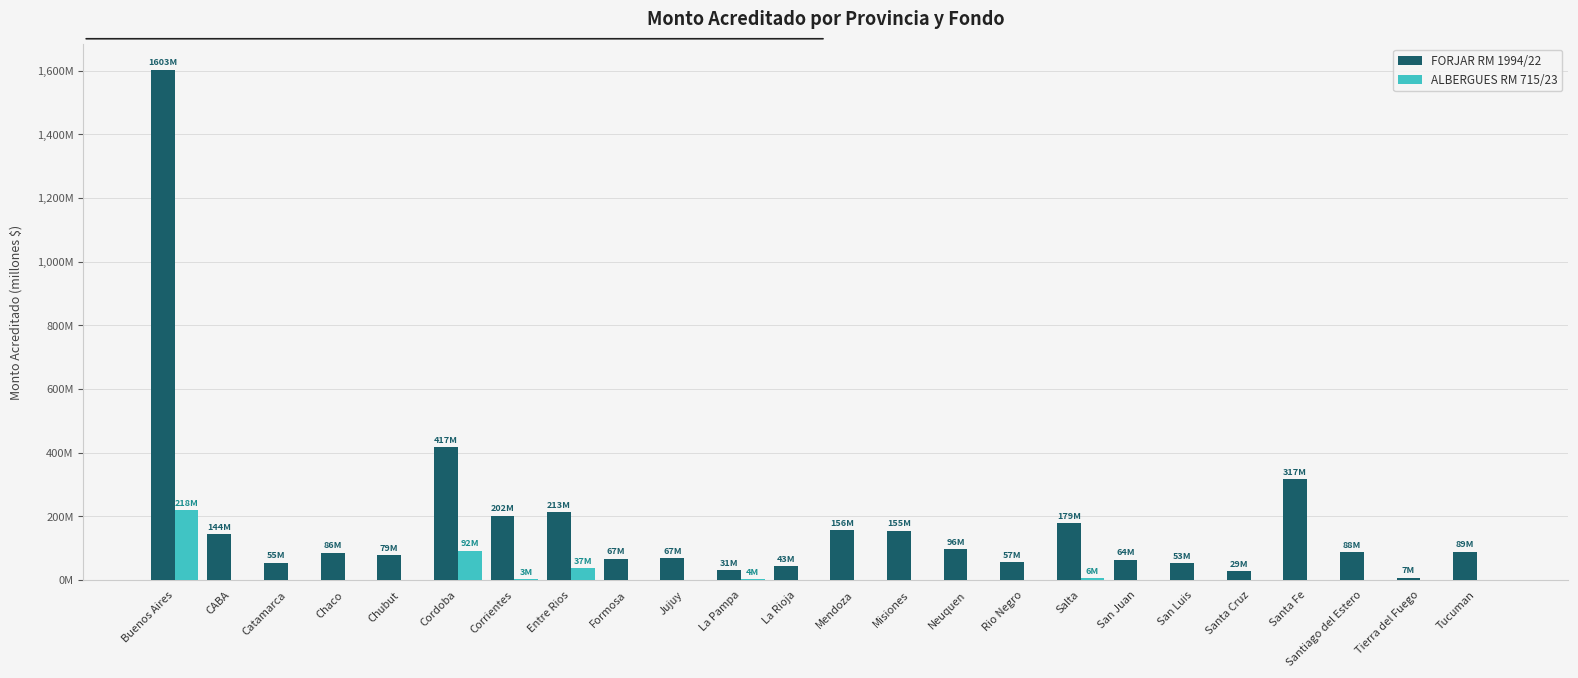

What is the approximate value of FORJAR RM 1994/22 at San Luis?

53.2